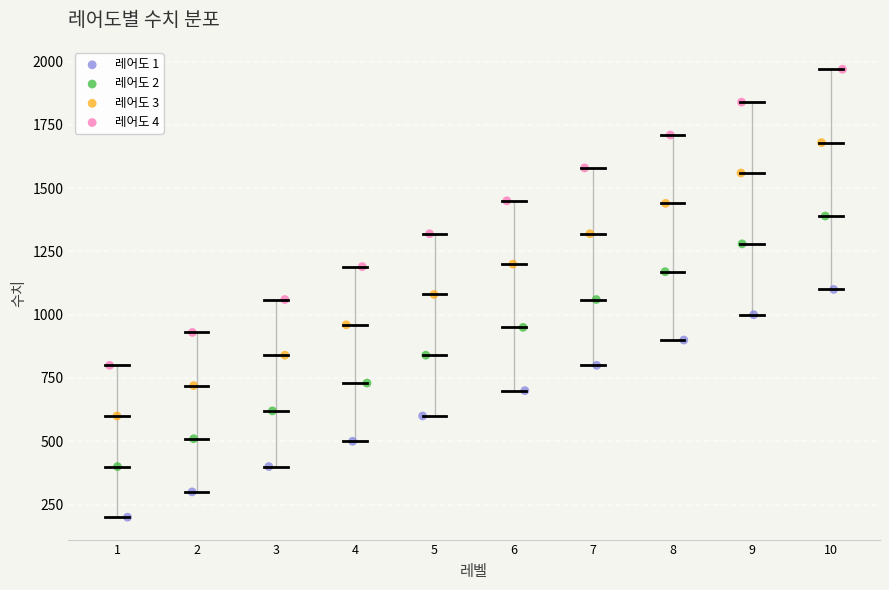

What are all the series names shown in the legend?

레어도 1, 레어도 2, 레어도 3, 레어도 4